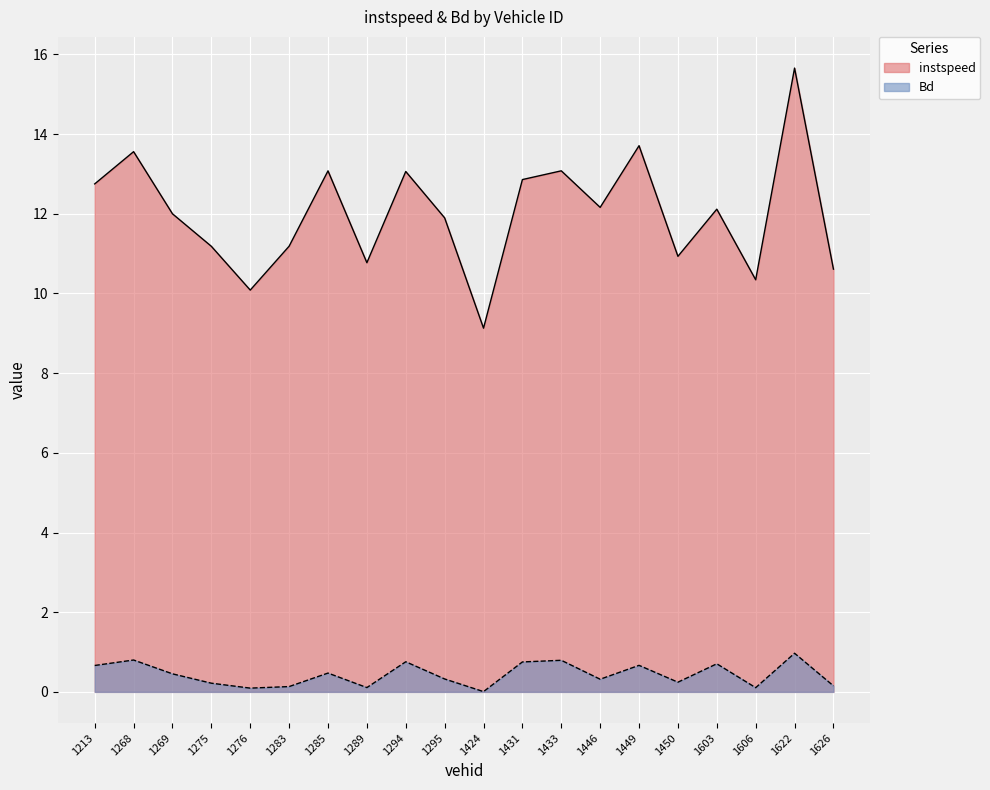

Between 1622.0 and 1446.0, which is larger?

1622.0